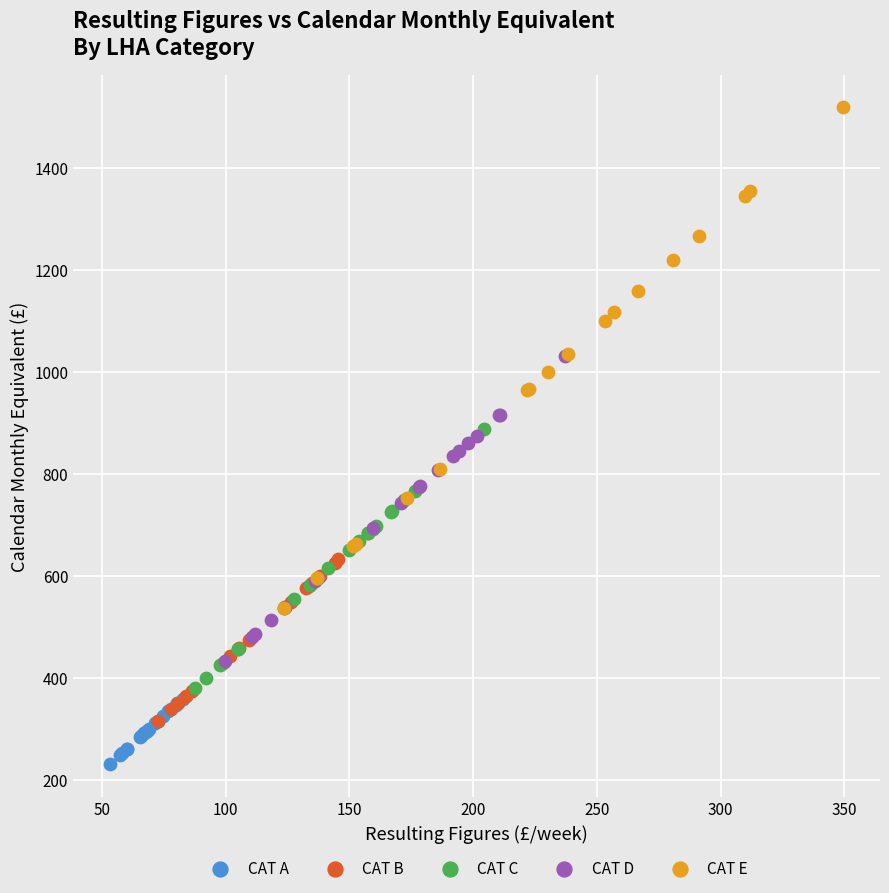

Which series has the widest spread of Y values?

CAT E